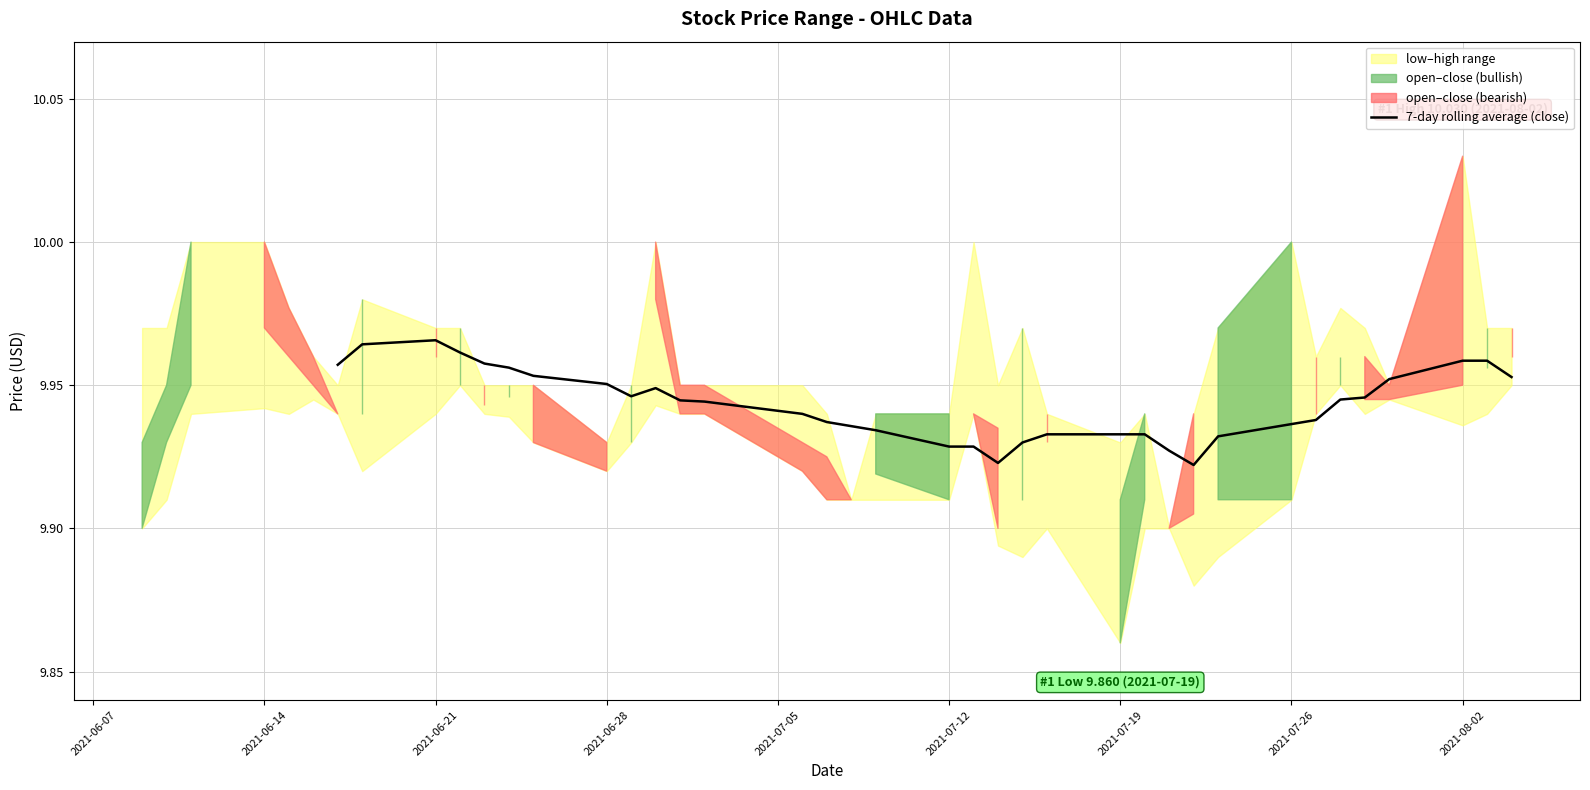

How many lines are shown in the chart?

1